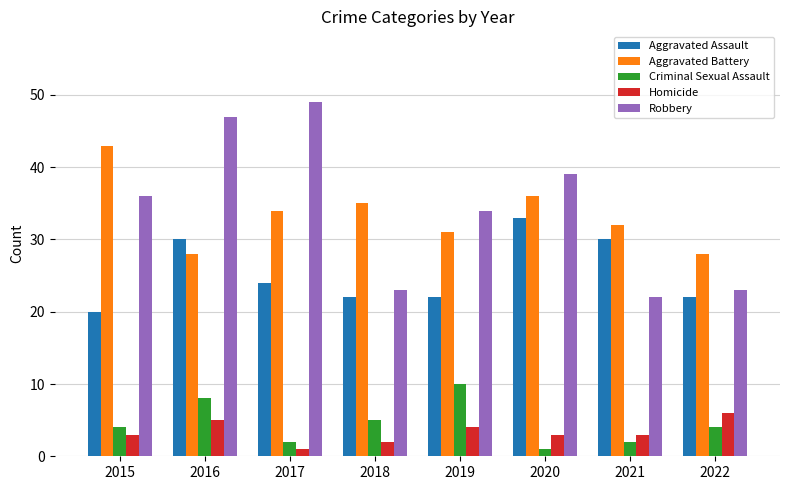

What is the difference between the Aggravated Assault values at 2016 and 2015?

10